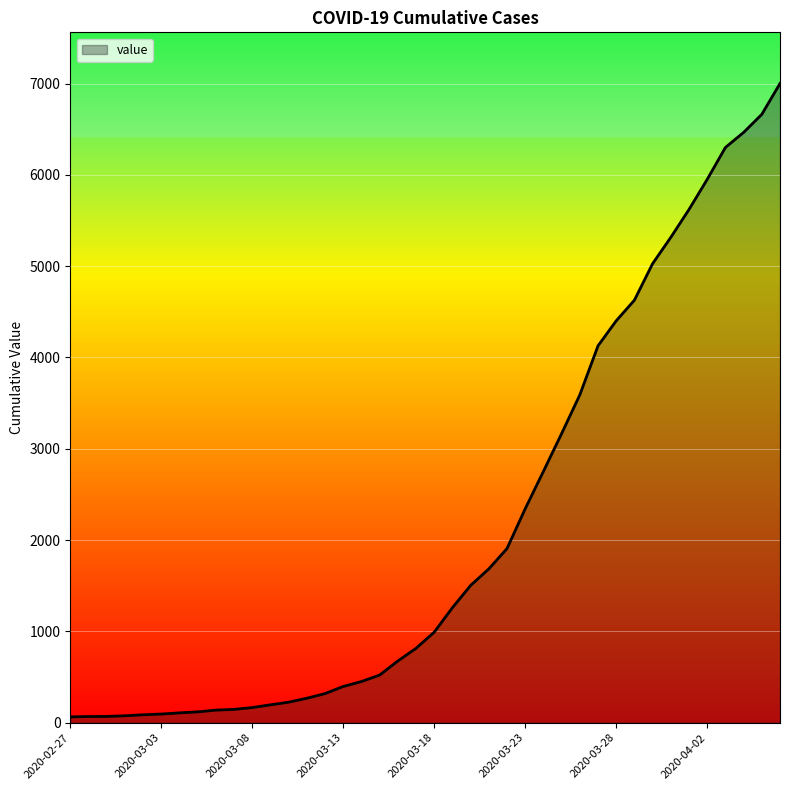

What is the greatest value displayed?

7001